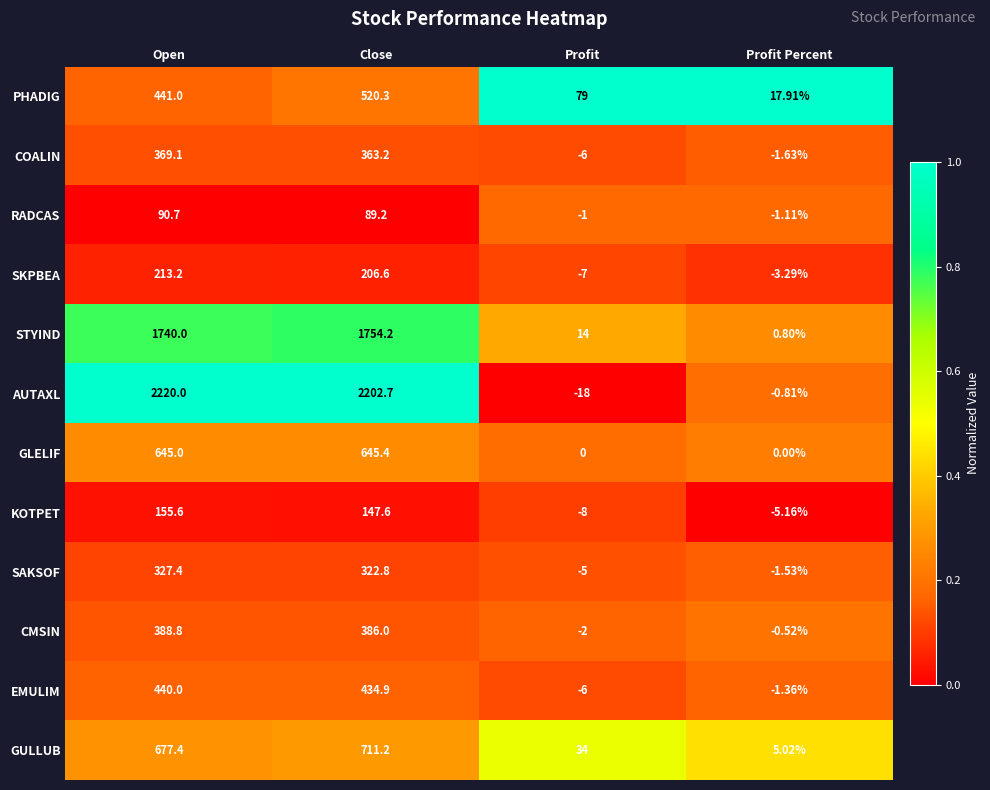

Where is SAKSOF nearest to the value 161?

Close